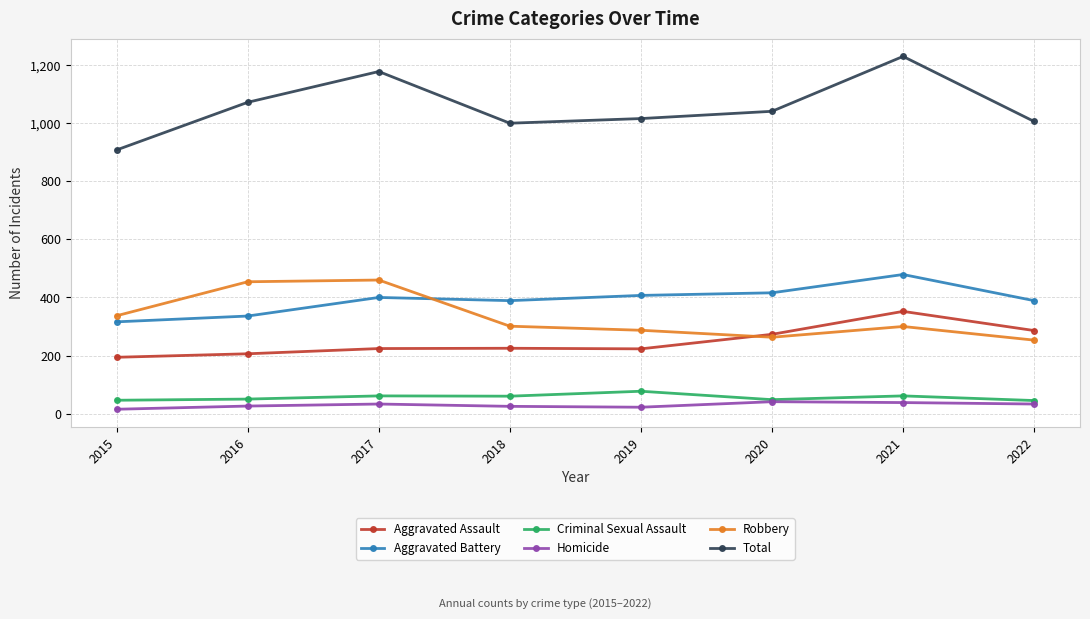

What is the difference between the second highest and second lowest values in the Robbery series?

191